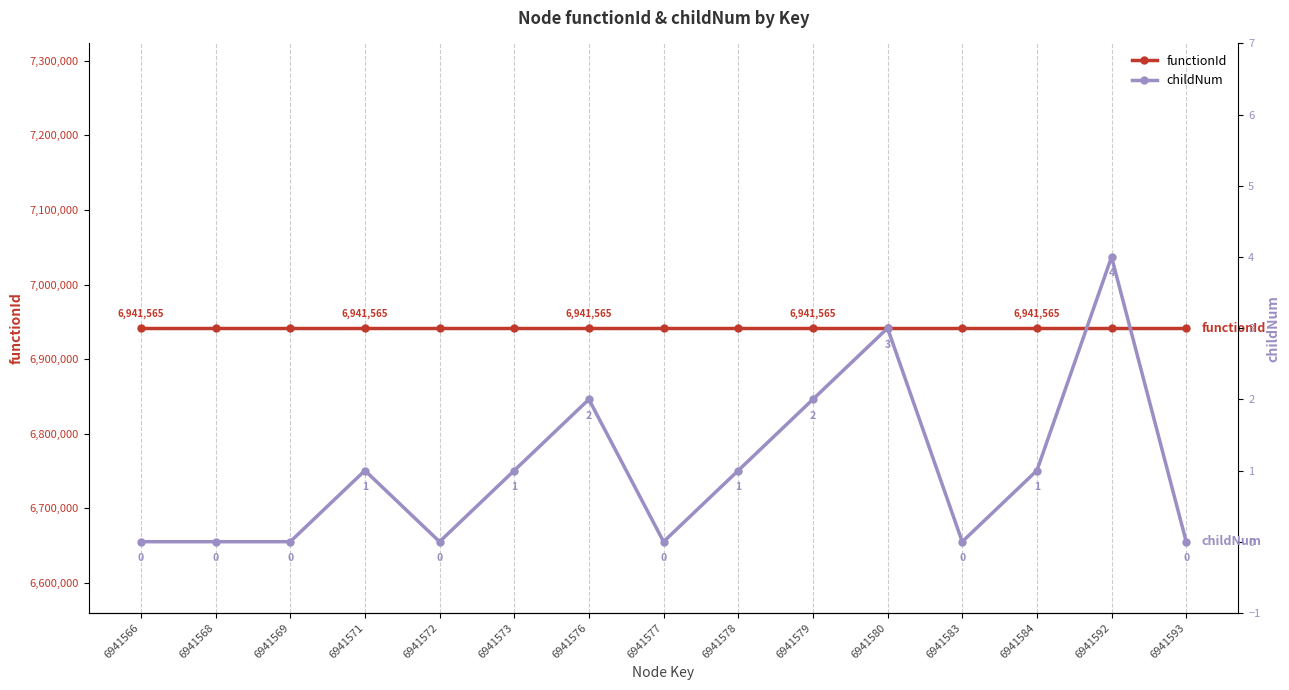

How many interior local peaks does the childNum series have?

4